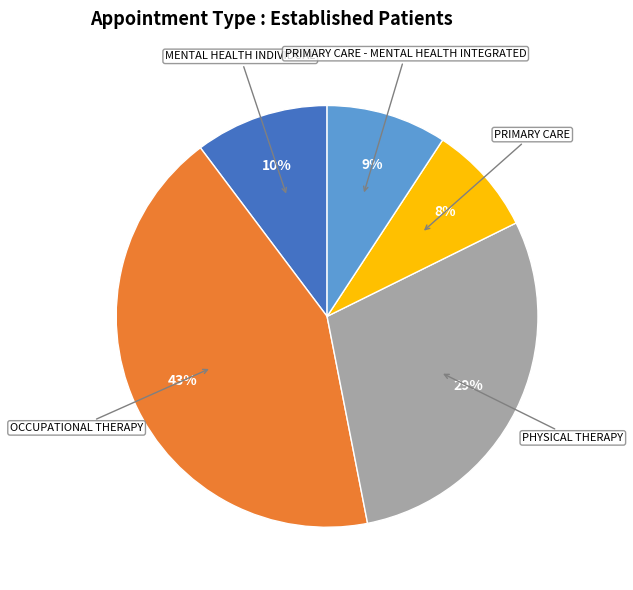

To the nearest percent, what is the average slice percentage?

20%